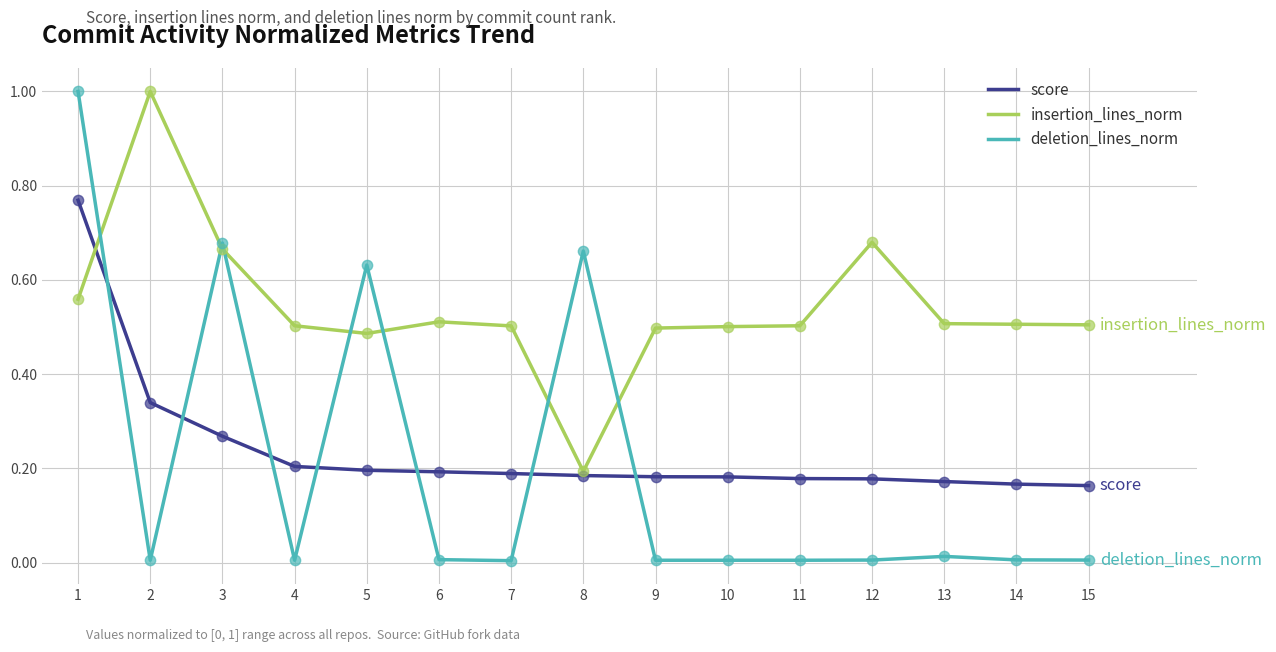

Which series has the widest spread of values?

deletion_lines_norm